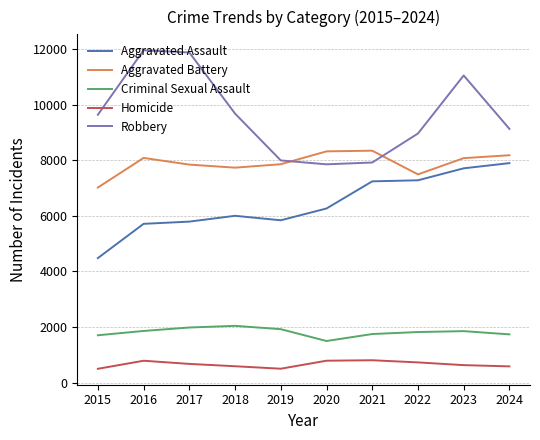

Which series has the largest total across all categories?

Robbery